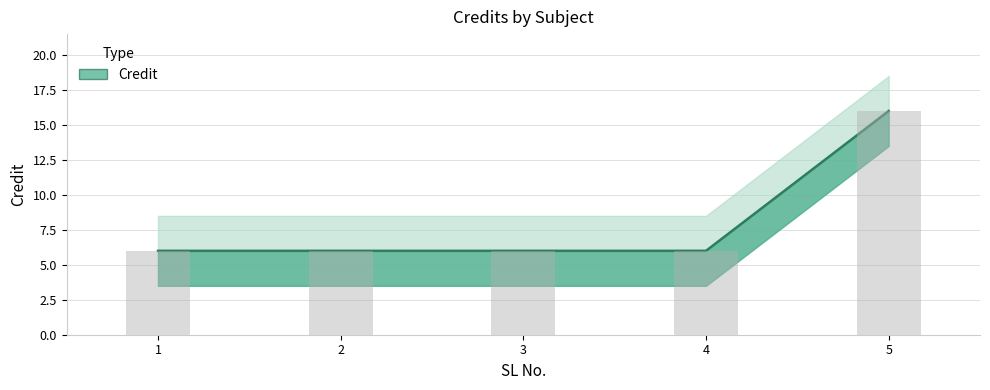

True or false: the data shows 16 at 5.

True